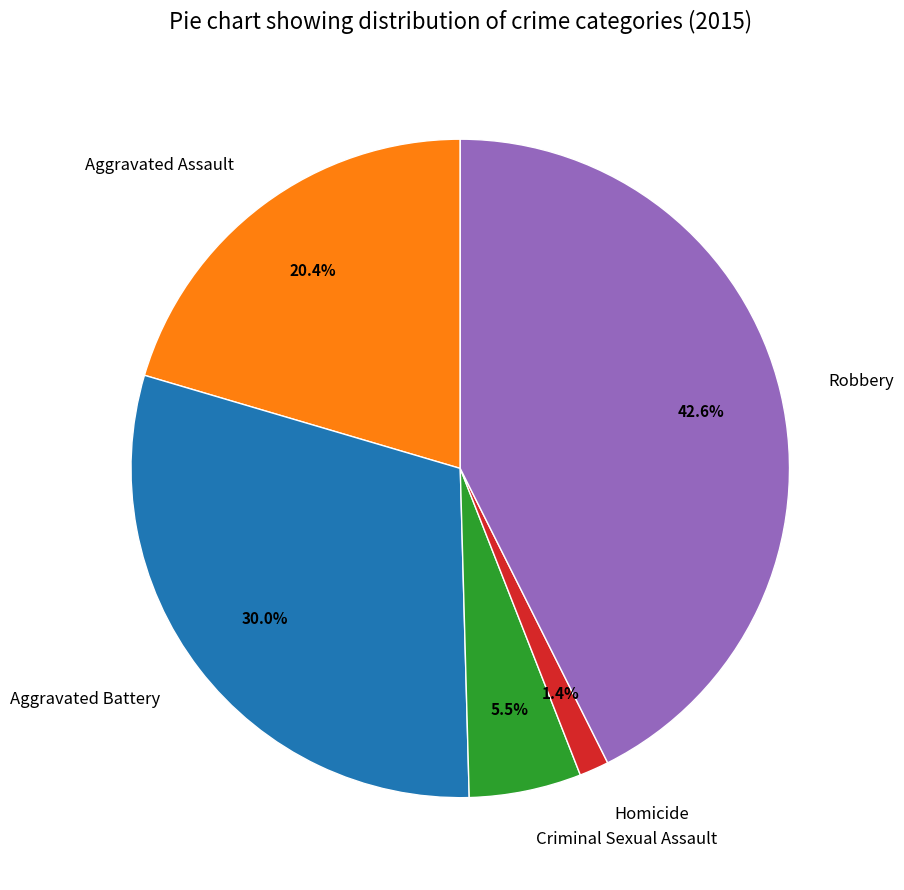

What percentage is the Homicide slice, to the nearest percent?

1%